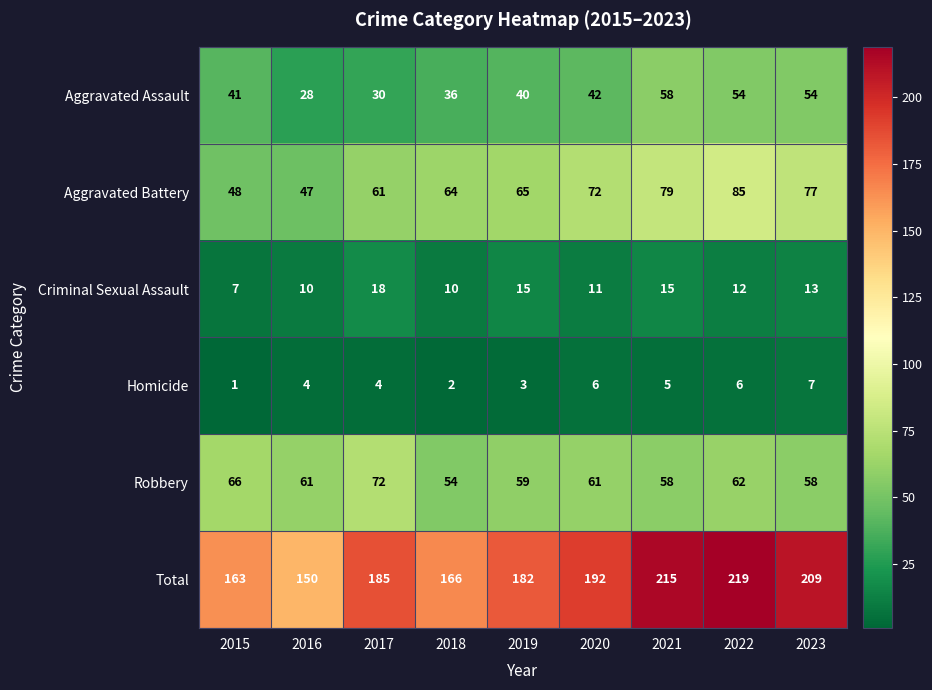

Is it true that Aggravated Battery equals 48 at 2015?

True